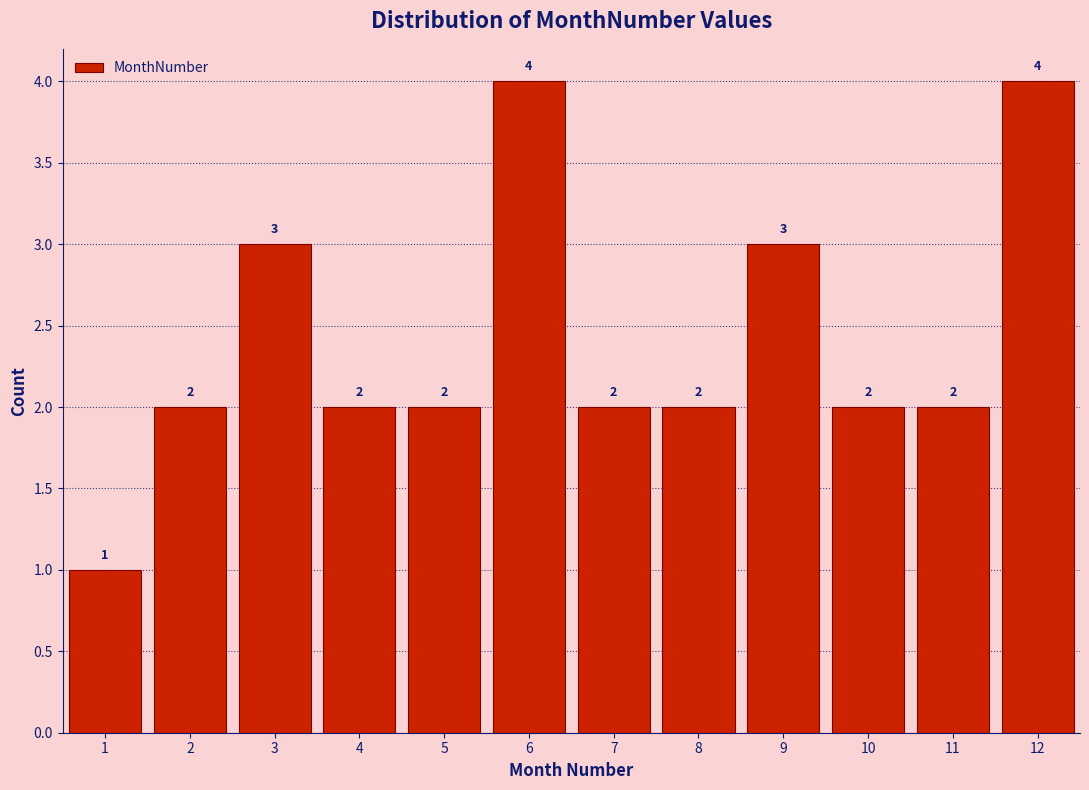

Reading left to right, transcribe this chart: for each bar, give the range it covers on the x-axis and its height.

0.5 to 1.5: 1
1.5 to 2.5: 2
2.5 to 3.5: 3
3.5 to 4.5: 2
4.5 to 5.5: 2
5.5 to 6.5: 4
6.5 to 7.5: 2
7.5 to 8.5: 2
8.5 to 9.5: 3
9.5 to 10.5: 2
10.5 to 11.5: 2
11.5 to 12.5: 4